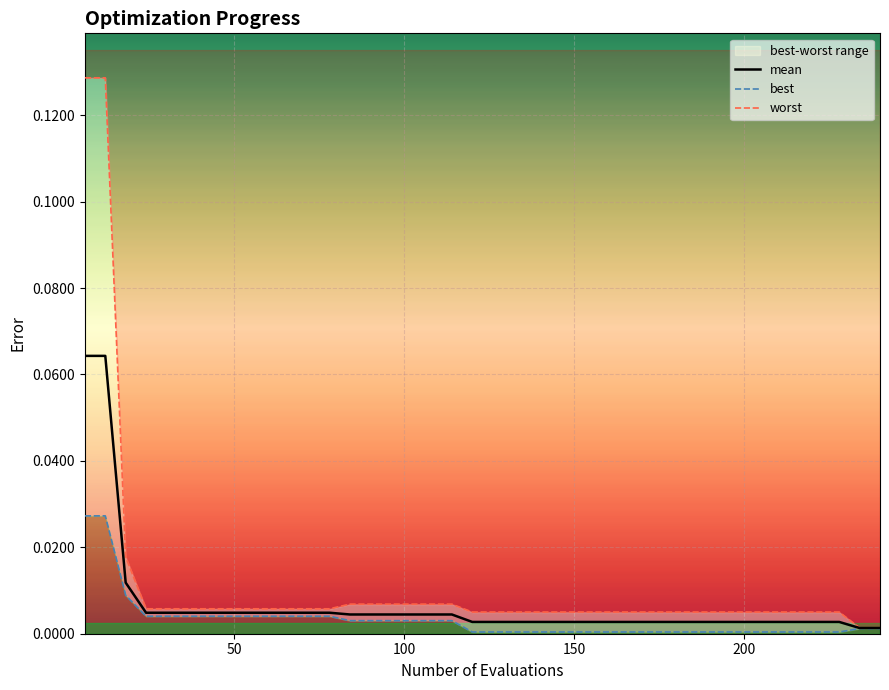

List the series in order of their peak value, highest first.

worst, mean, best